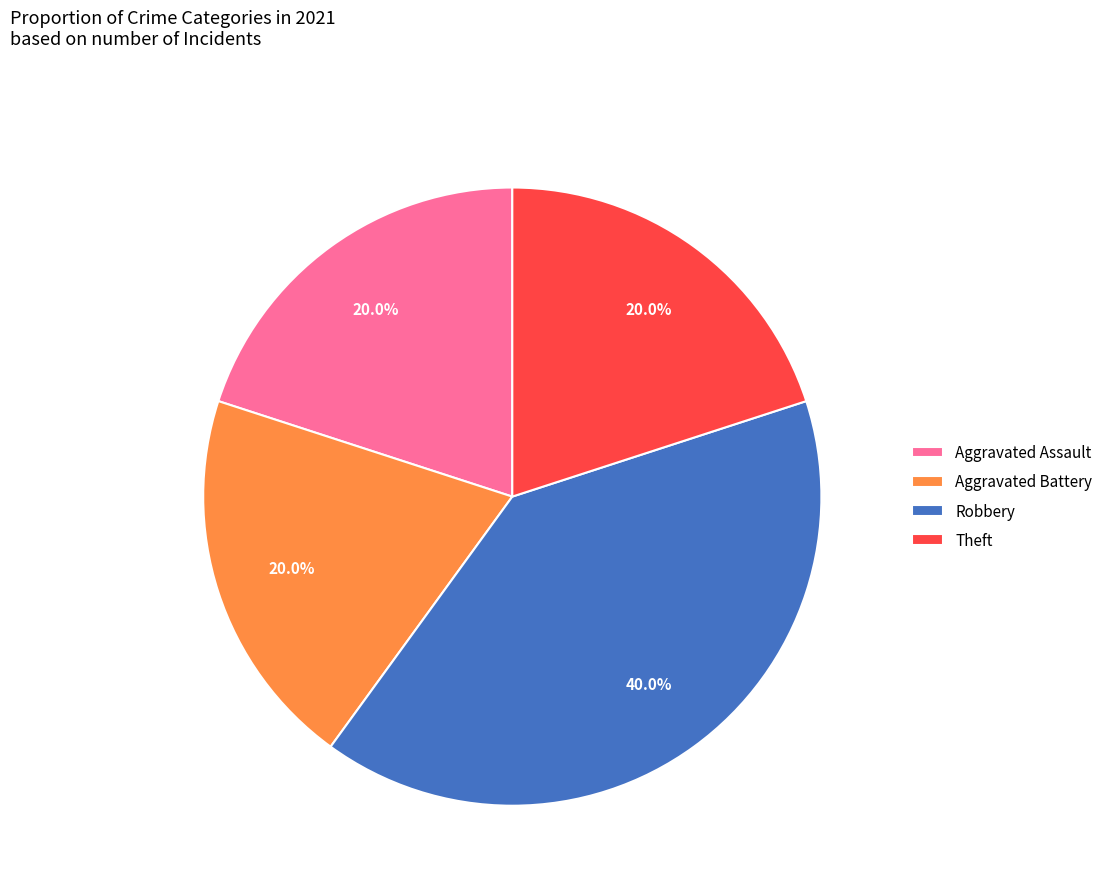

To the nearest percent, what percentage of the pie is Aggravated Assault?

20%